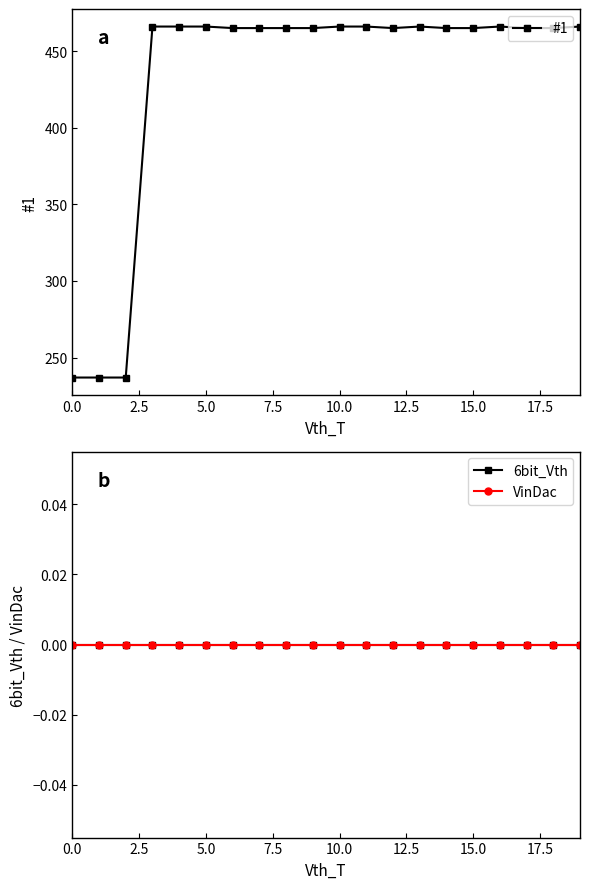

Does the chart display data point markers on the line(s)?

Yes